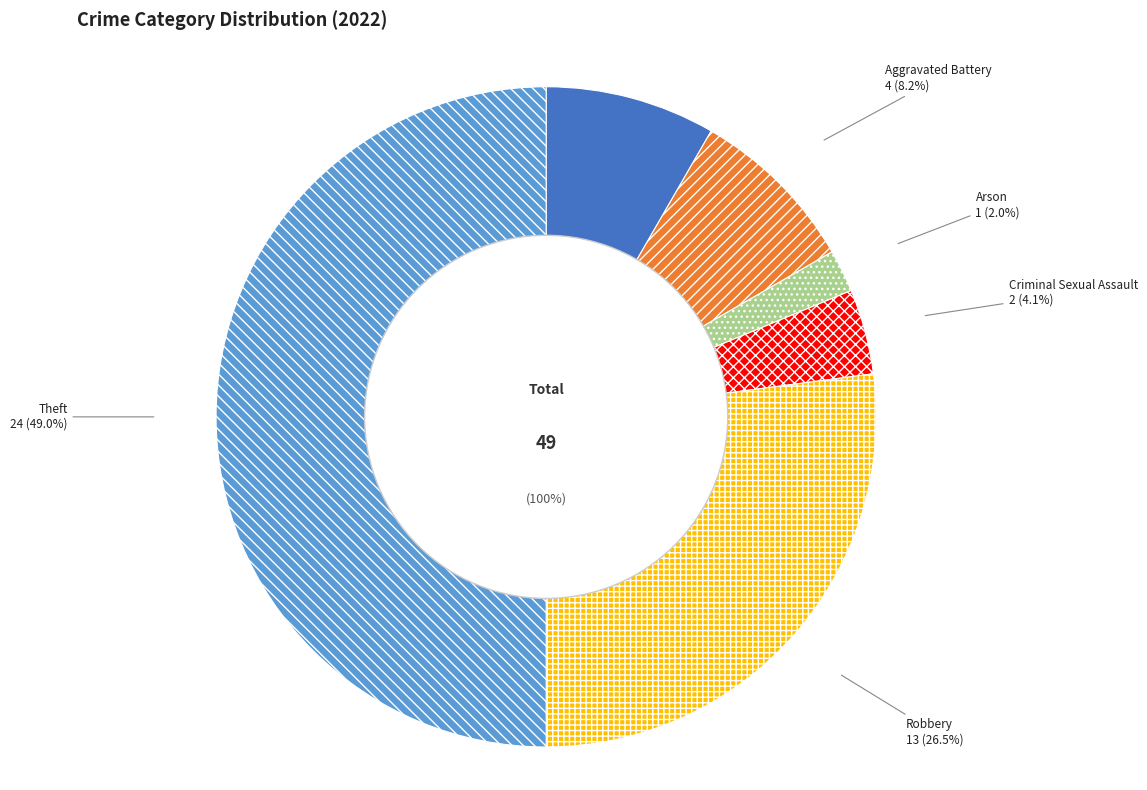

Approximately how many times larger is the value at Aggravated Assault compared to Robbery?

0.3